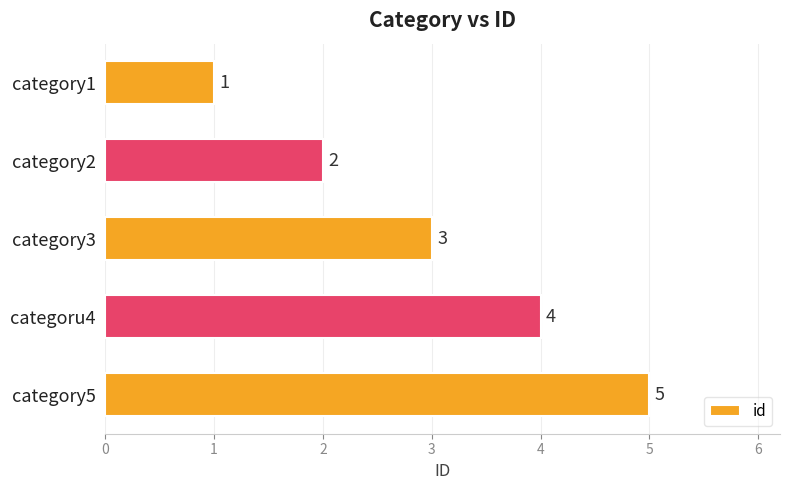

What is the ratio of the value at categoru4 to the value at category3?

1.3